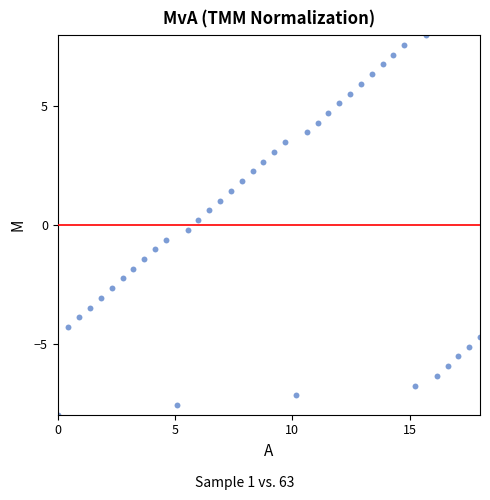

What is the range of X values (max minus min)?

18.0